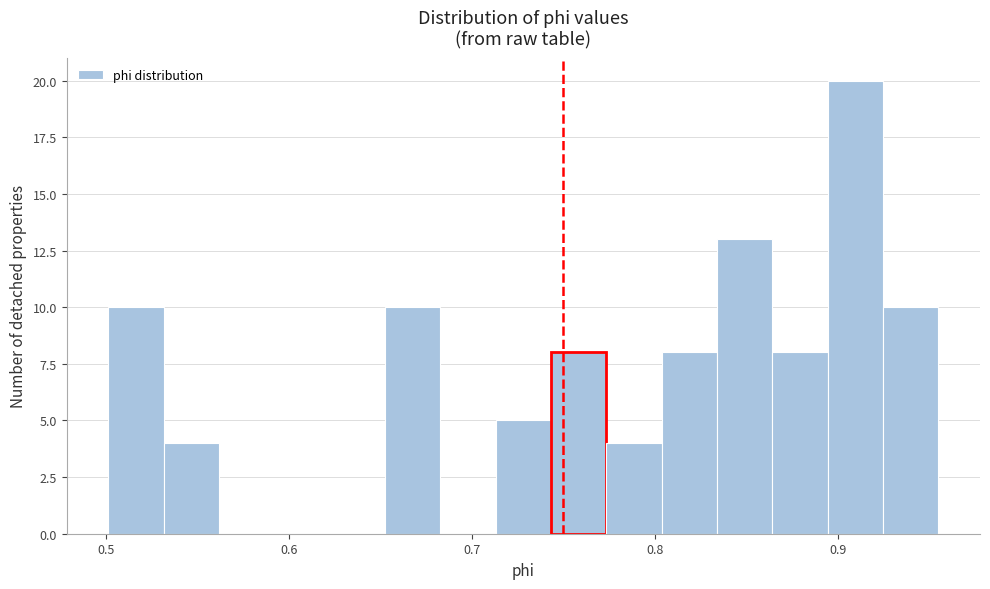

Around what value on the x-axis is the tallest bar? Give the approximate position of its centre, as read against the axis.

0.91